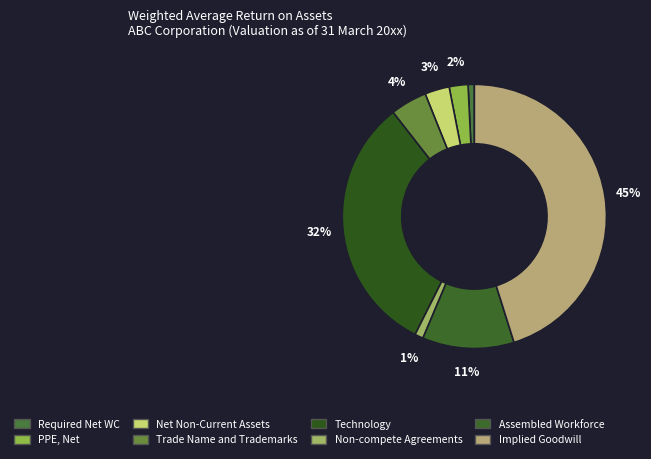

How many segments does this pie chart have?

8